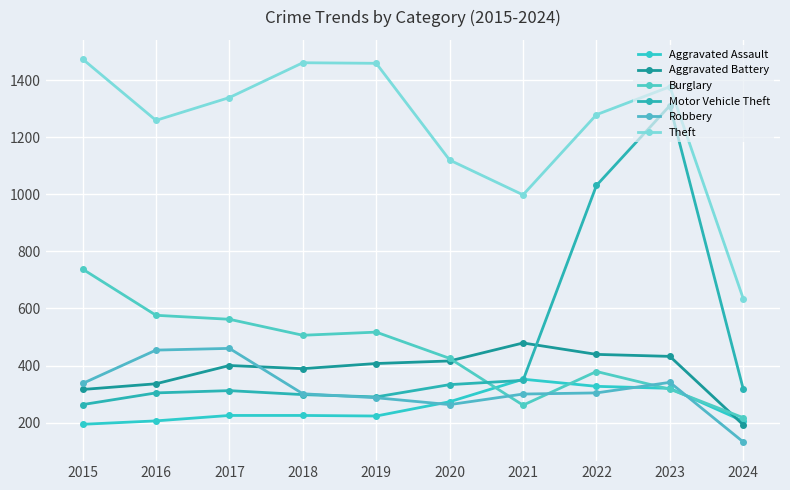

Where do Aggravated Battery and Robbery first cross each other?

2017 and 2018